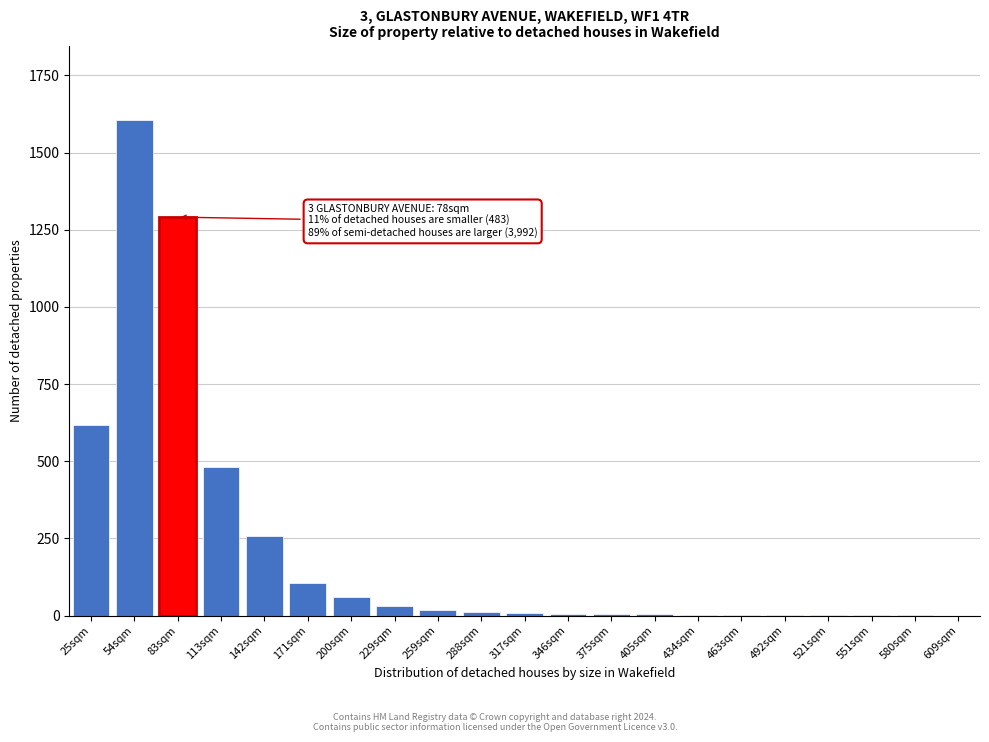

At which label is the value closest to 803?

25sqm